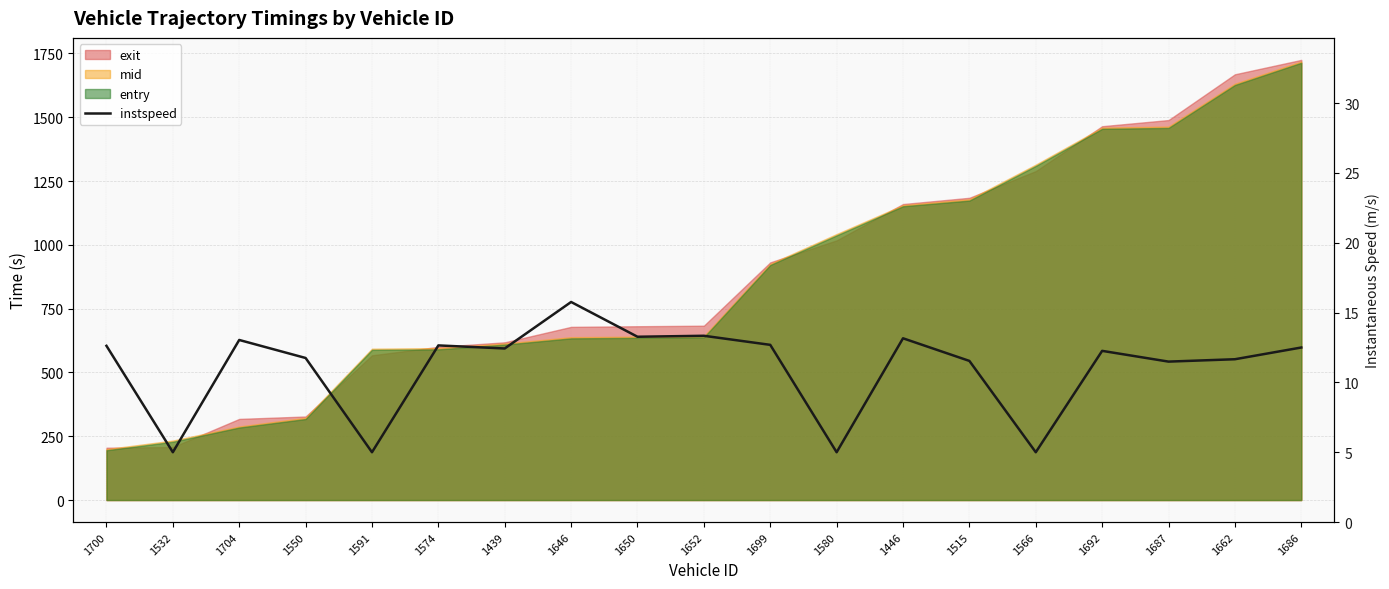

Where is the data nearest to the value 10?

1687